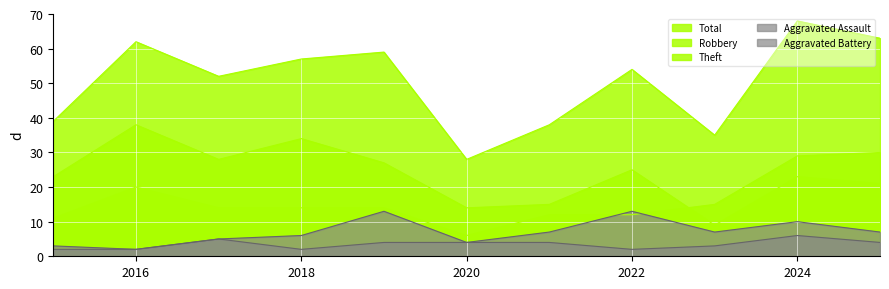

Is the value of Aggravated Battery at 2023 greater than the value of Aggravated Assault at 2016?

Yes